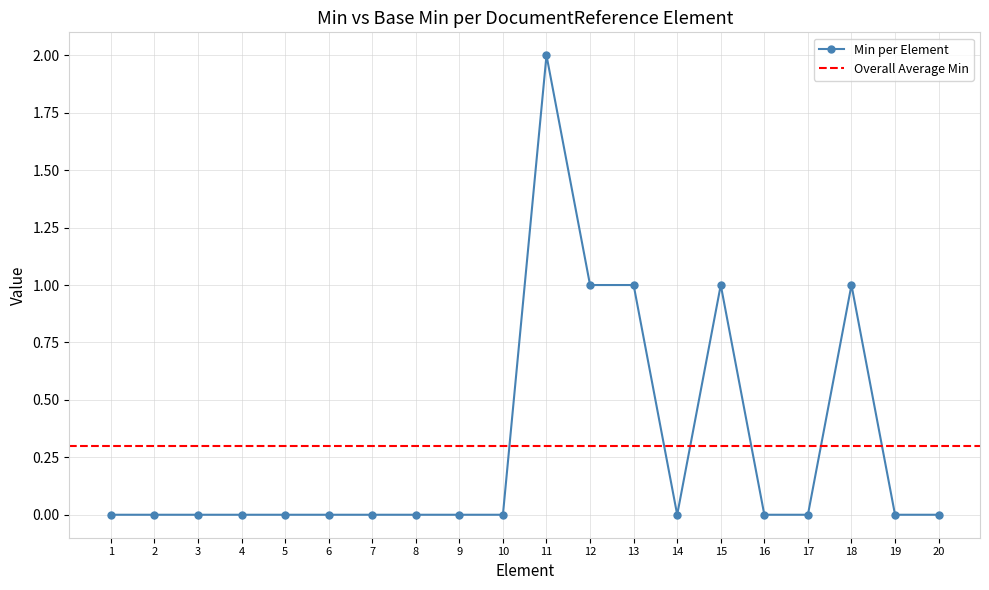

The value of Min per Element at 4 is 0. True or false?

True